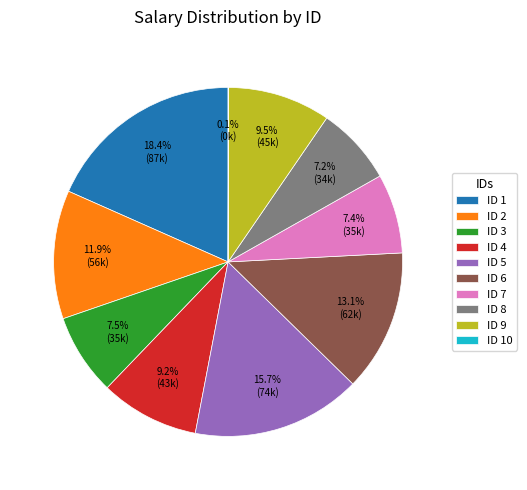

Which category has the biggest portion of the pie?

ID 1